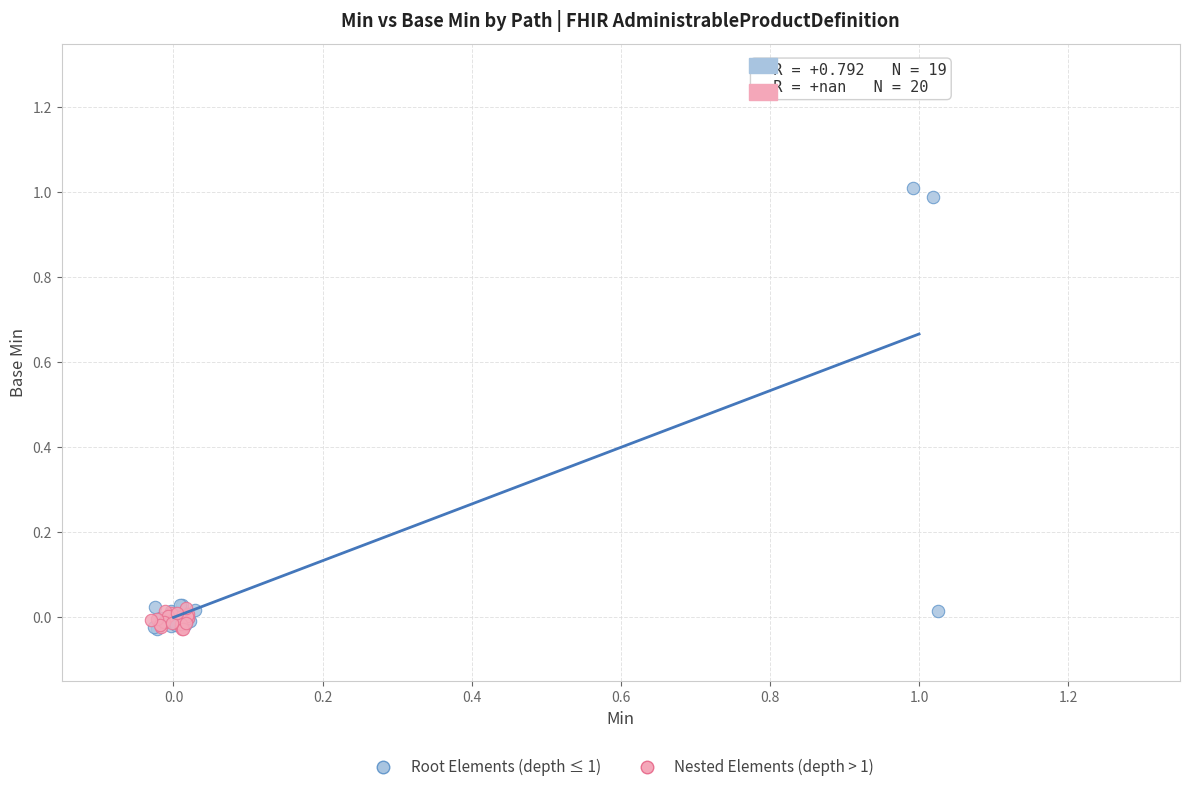

Which series has the largest Y range (max minus min)?

Root Elements (depth ≤ 1)